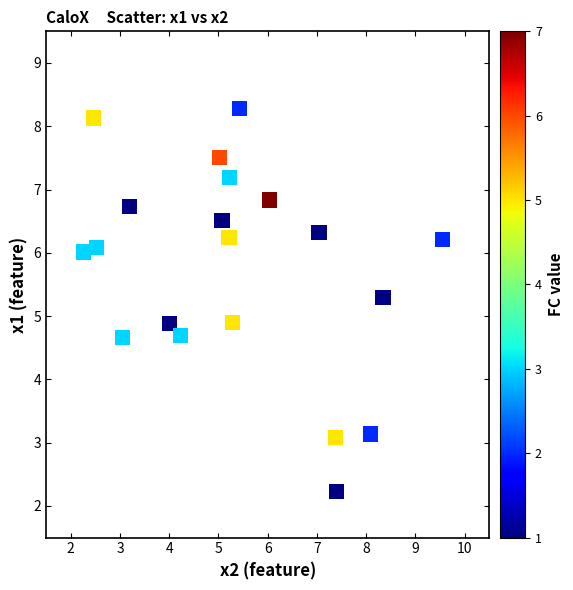

What is the range of X values (max minus min)?

7.3